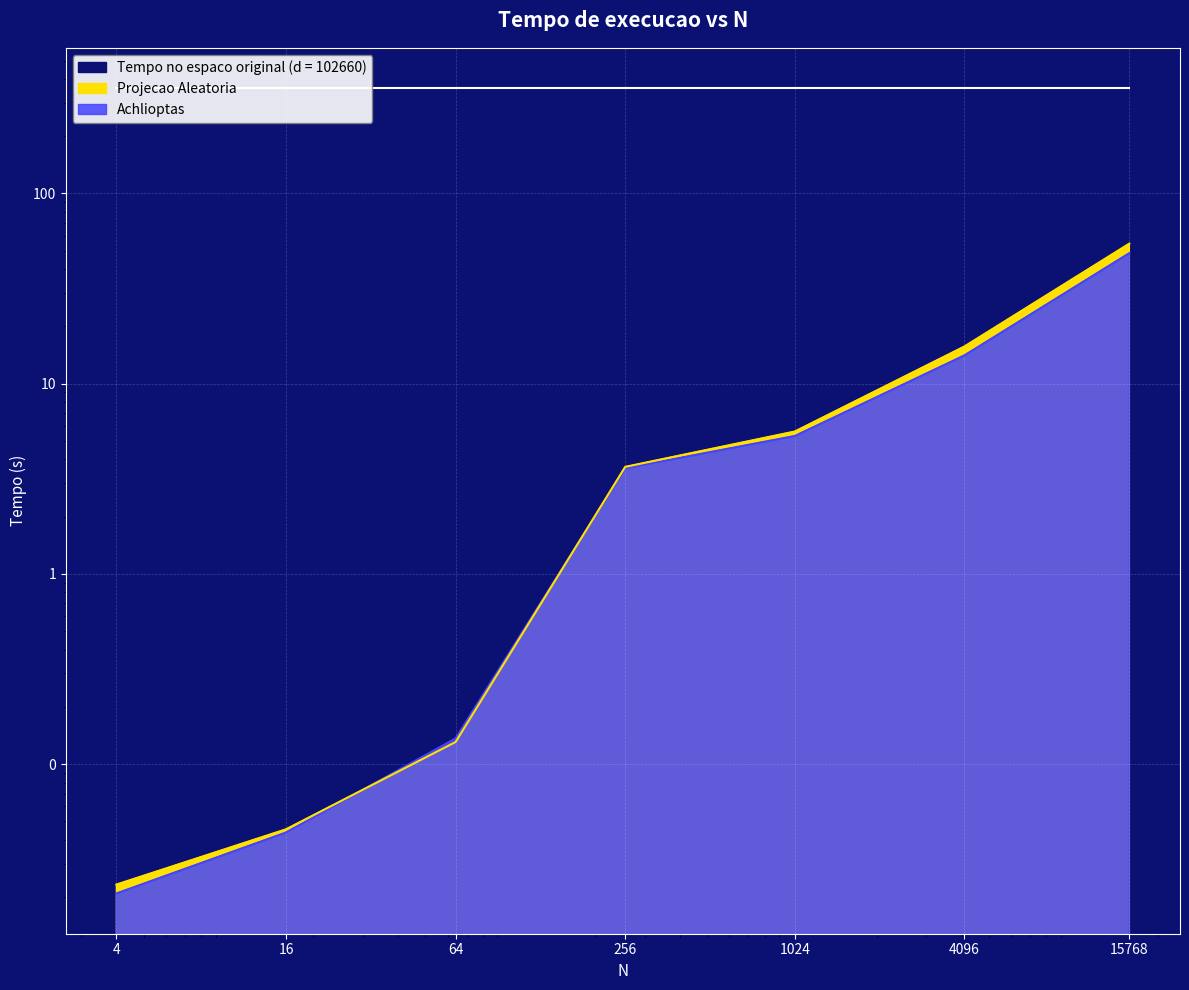

What is the total value across all series at 64?

0.3